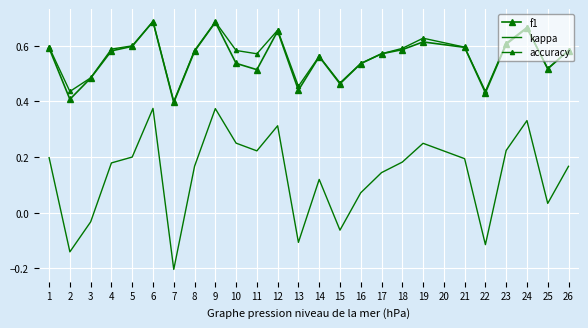

Where is the first local maximum for kappa?

6